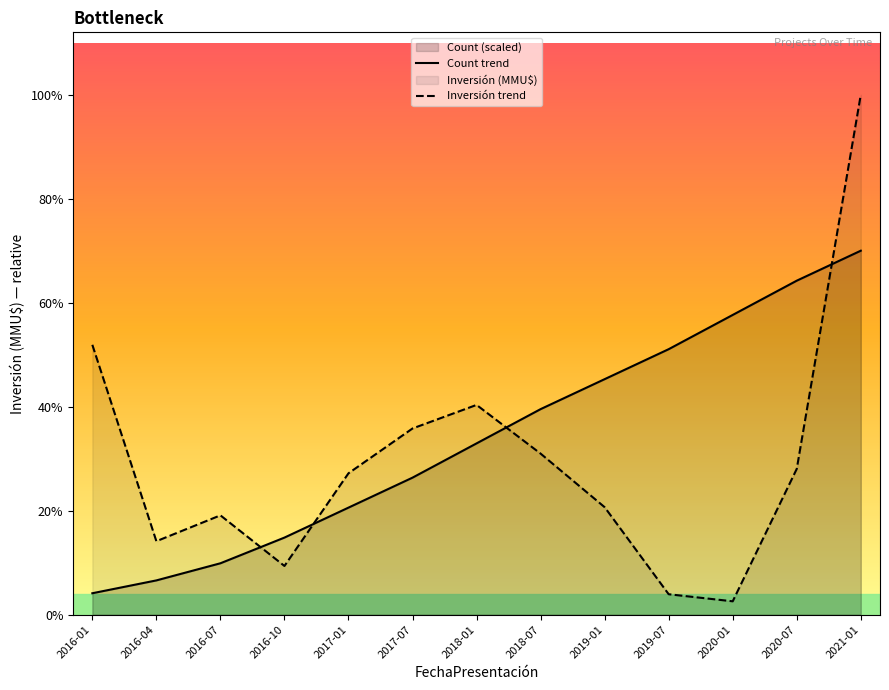

Is the value of Inversión trend at 2020-07 greater than the value of Count trend at 2020-01?

No